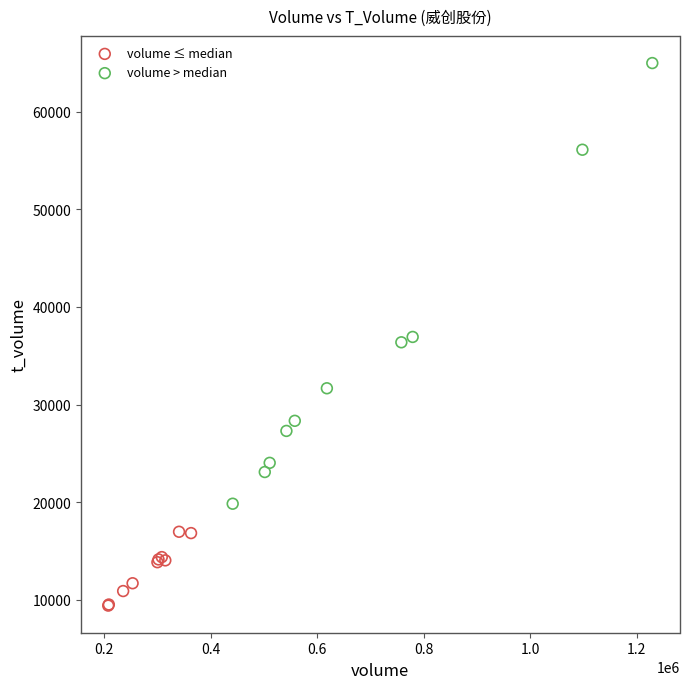

Which series has the largest Y range (max minus min)?

volume > median